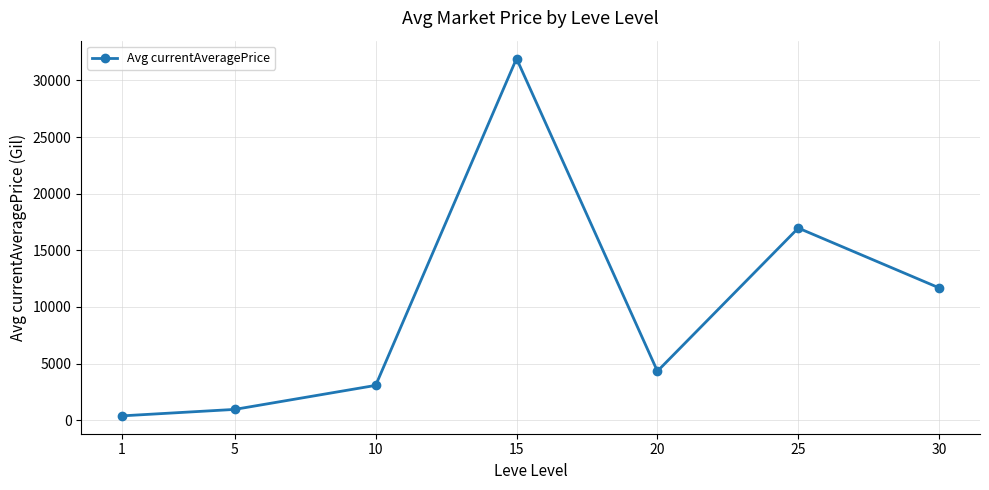

Reading left to right, extract all data points from this chart.

1=381.6	5=952.0	10=3072.0	15=31931.4	20=4325.8	25=16962.9	30=11681.0